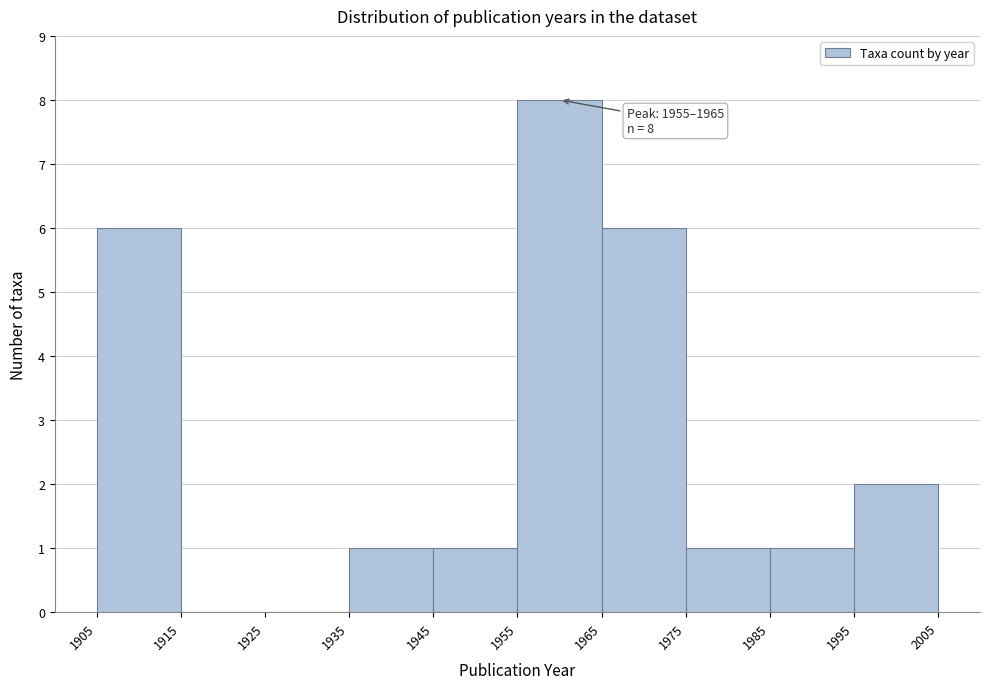

Over which range of the x-axis is the bar tallest?

1955 to 1965